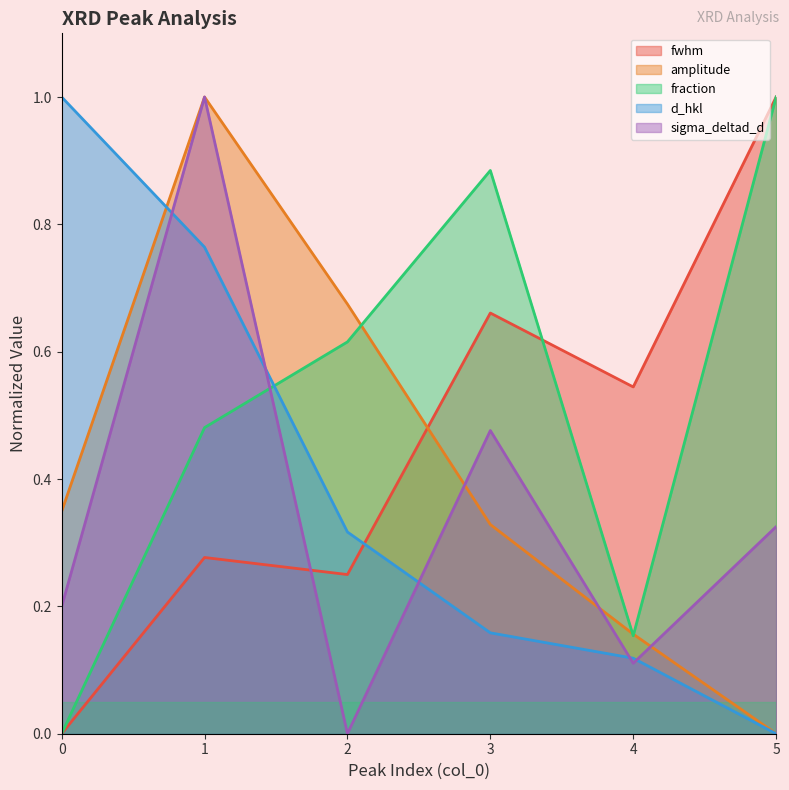

How many values in sigma_deltad_d are above zero?

5